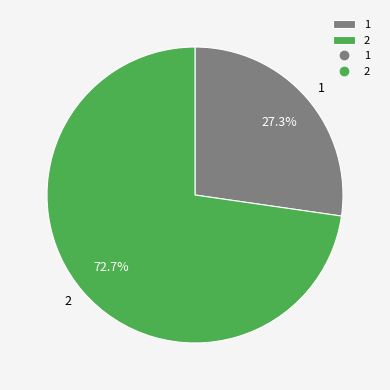

To the nearest percent, what is the combined percentage of 1 and 2?

100%